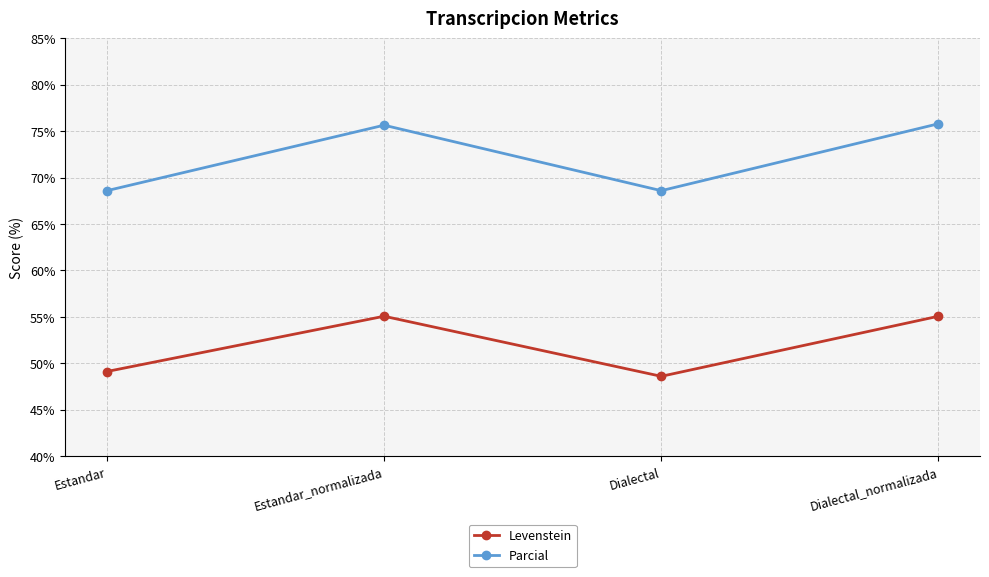

How many distinct data groups are displayed?

2